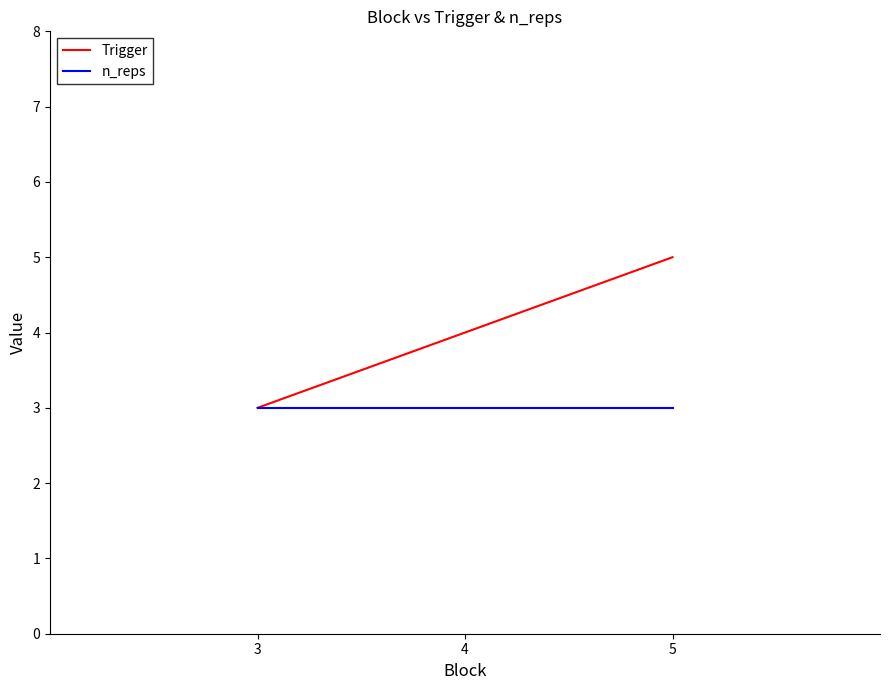

Which series has the widest spread of values?

Trigger